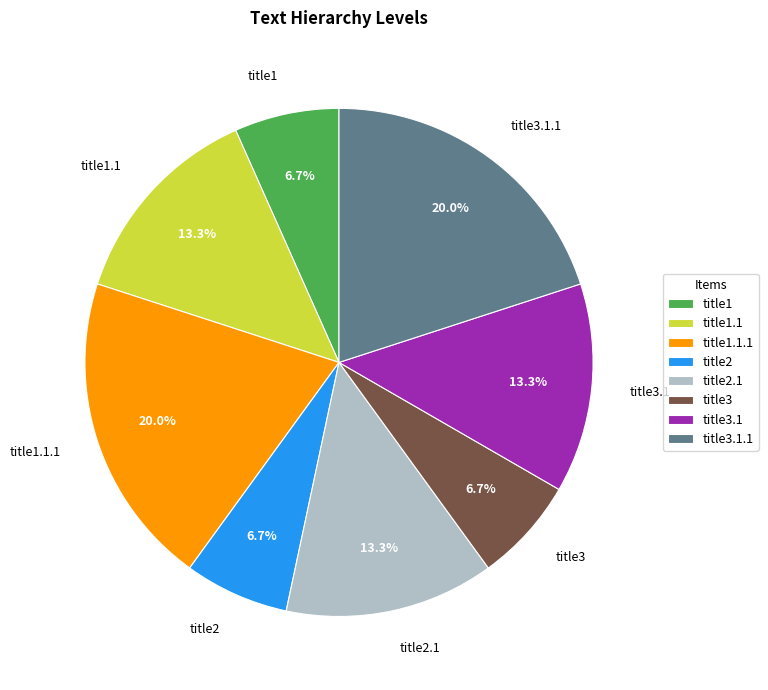

Count the number of slices in the pie.

8